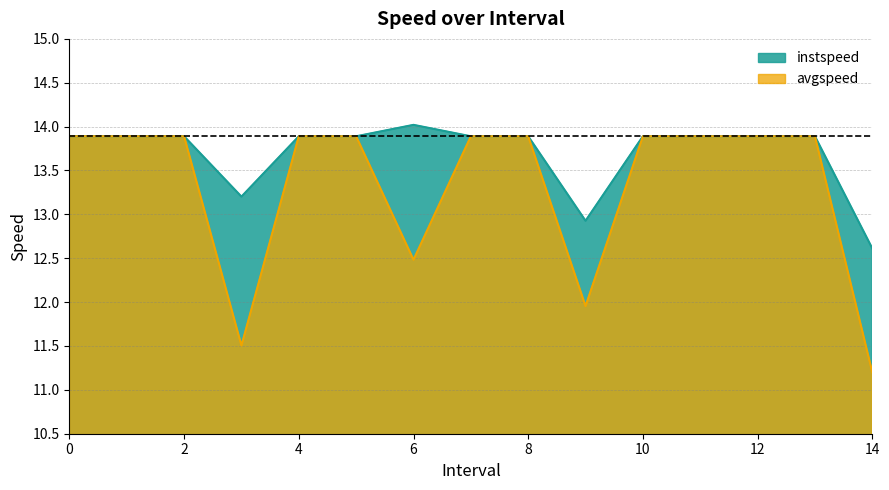

Which series has the largest total across all categories?

instspeed